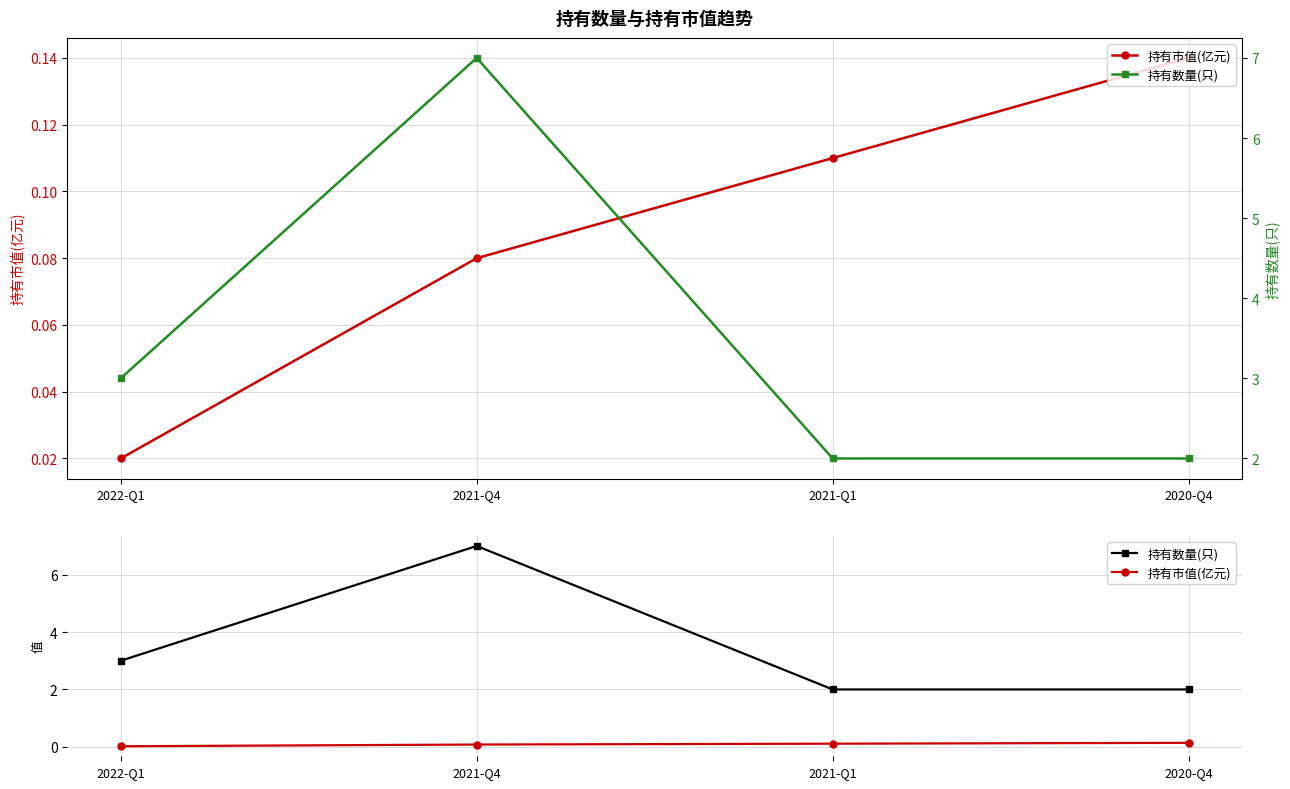

True or false: 持有市值(亿元) and 持有数量(只) intersect in this chart.

False